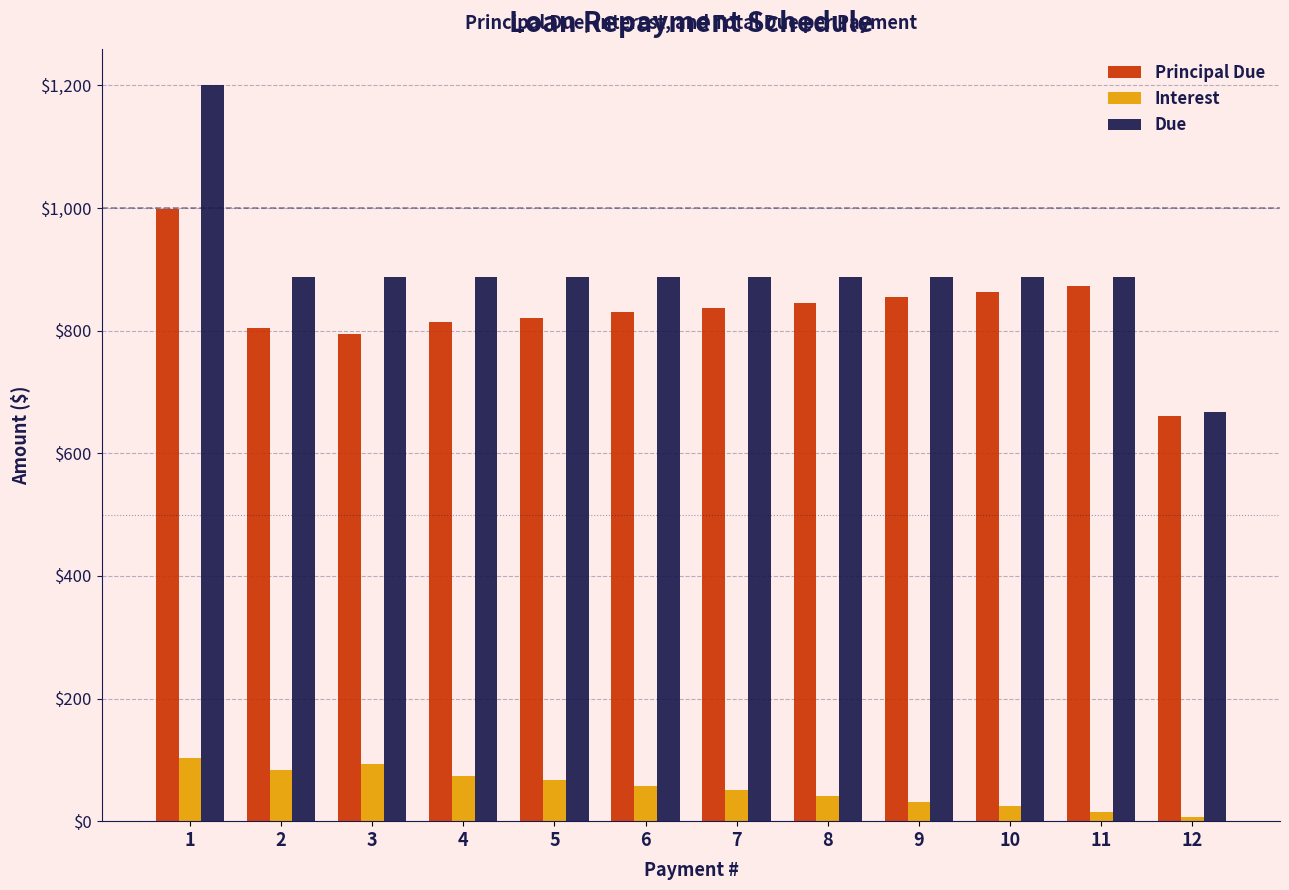

Rank the series by their maximum value, from highest to lowest.

Due, Principal Due, Interest